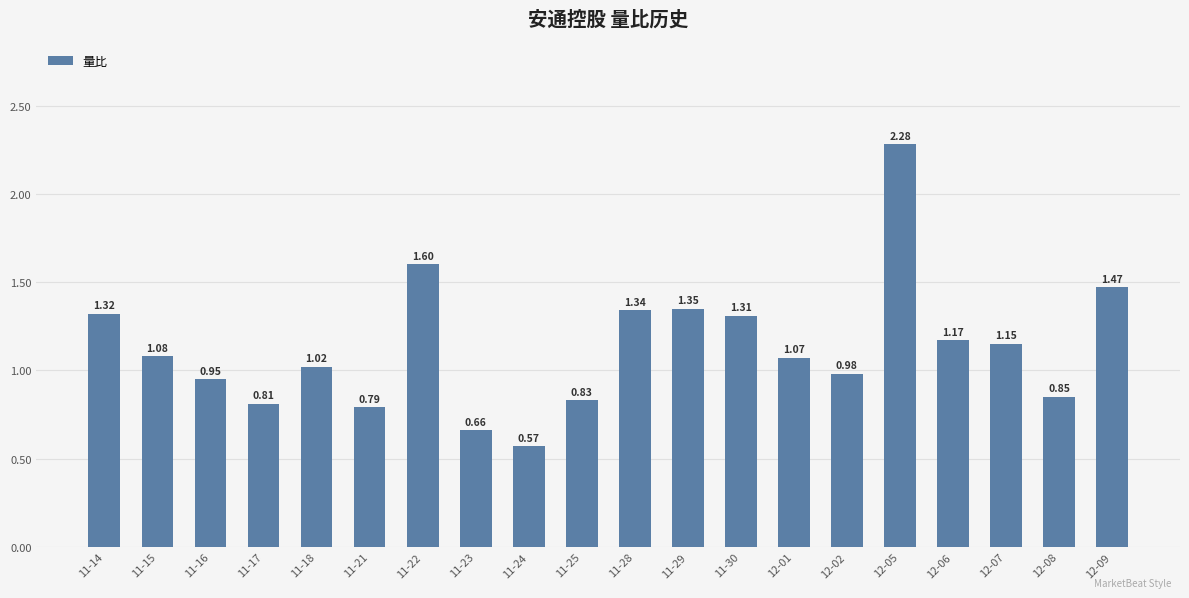

Are the bars horizontal?

No